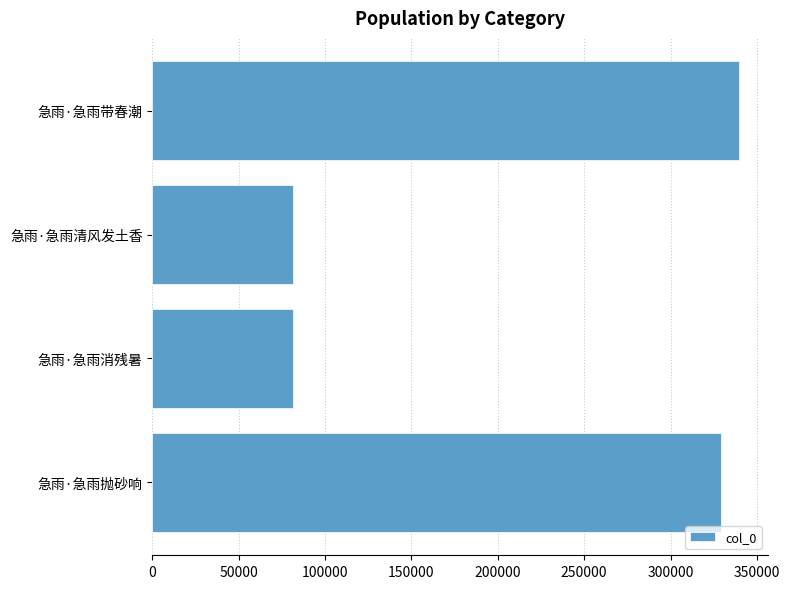

Which label corresponds to the largest value in the chart?

急雨·急雨带春潮